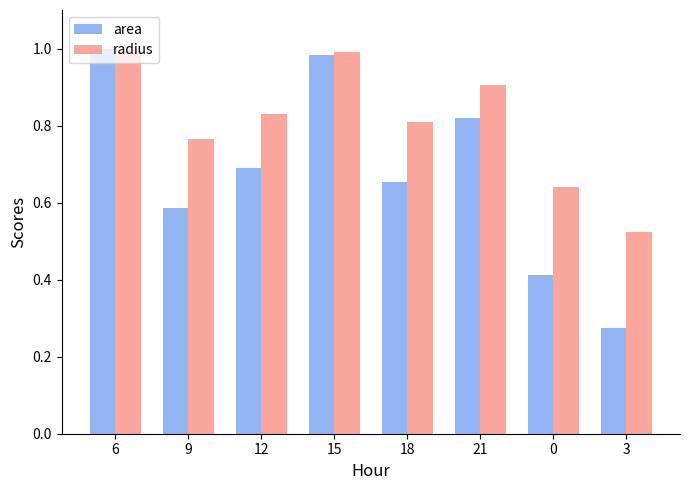

What is the label of the 5th bar from the left?

18